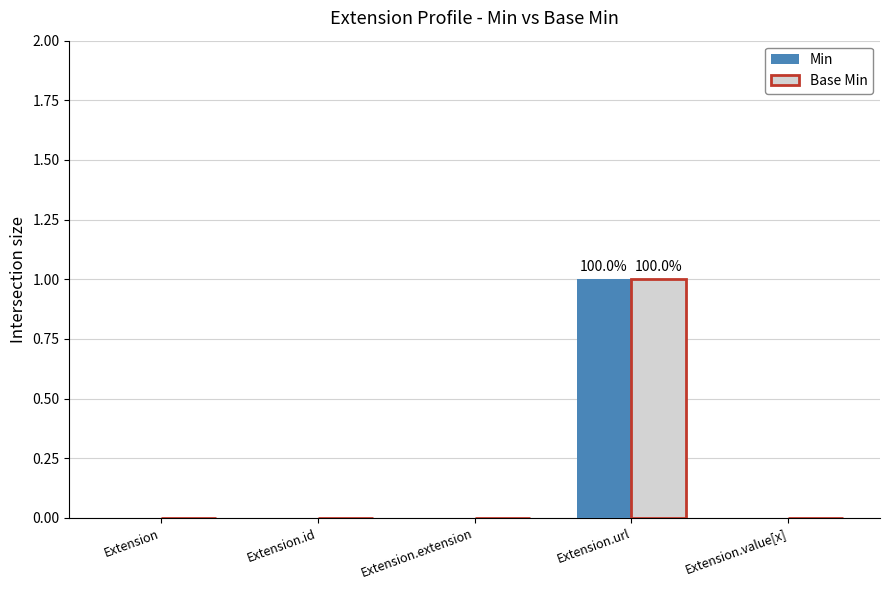

At which category is the sum across all series the highest?

Extension.url